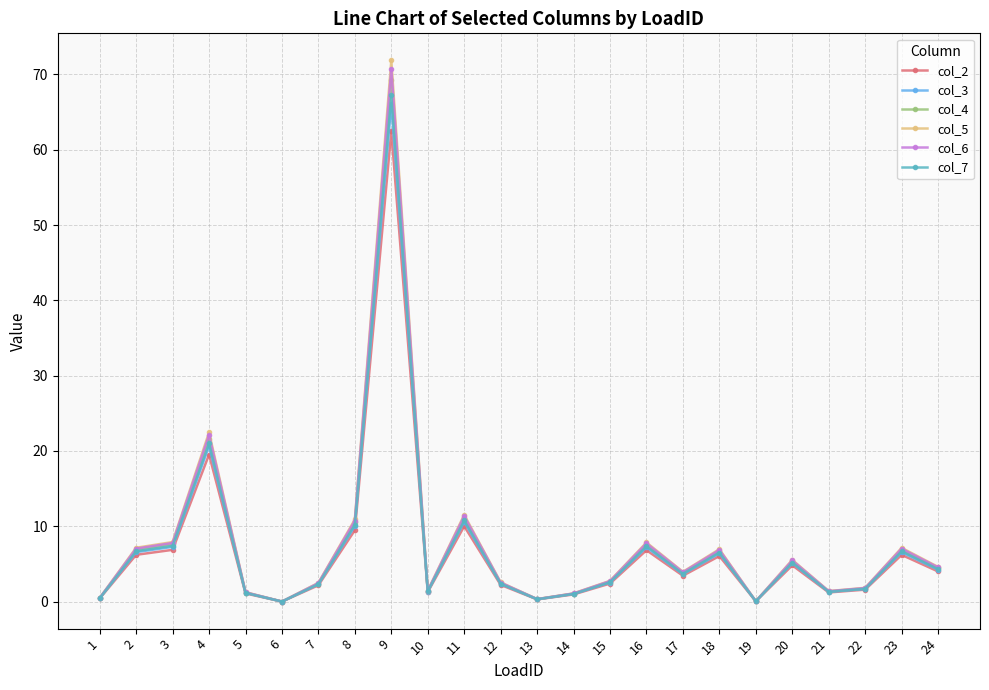

Does the chart display data point markers on the line(s)?

Yes